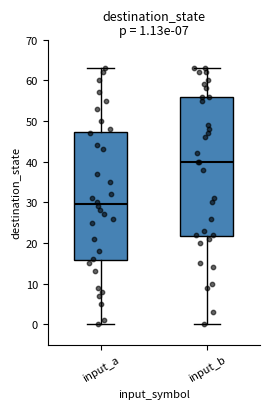

Which box has the highest median line?

input_b